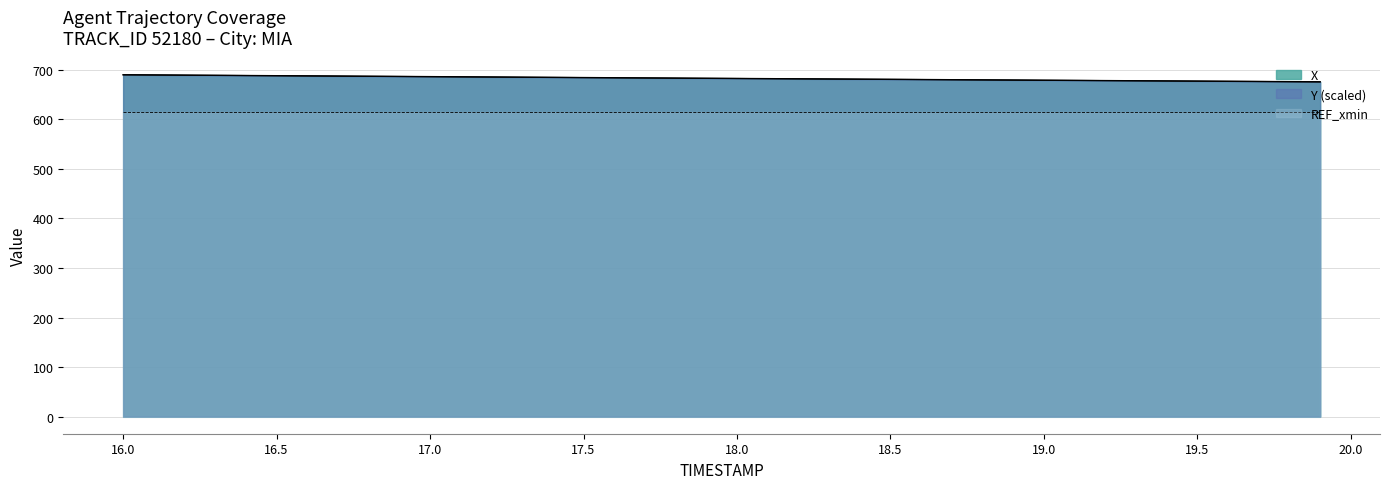

True or false: X has more than 2 interior local peaks.

False